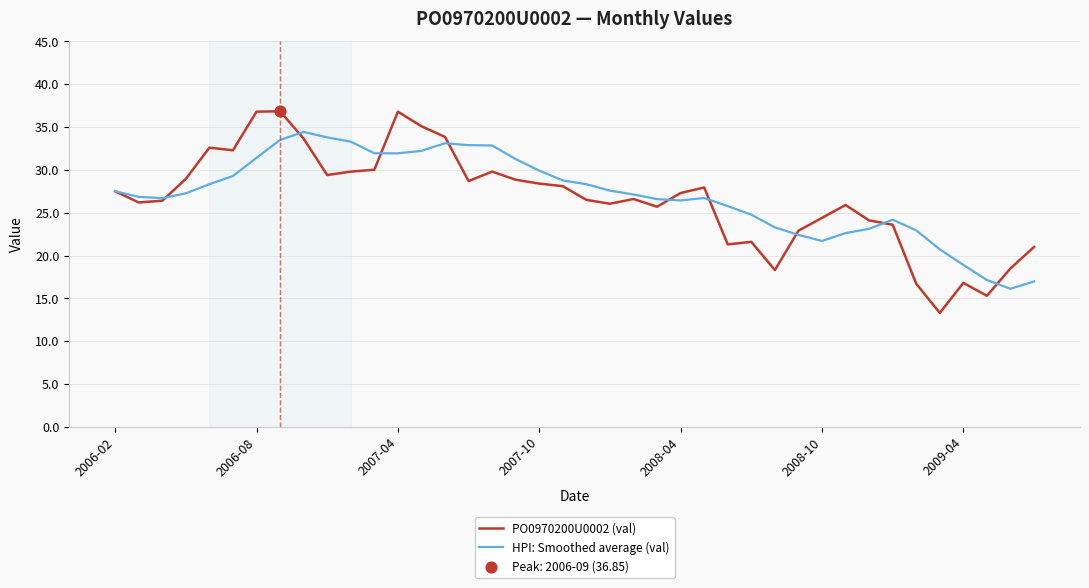

Which series has the largest total across all categories?

HPI: Smoothed average (val)